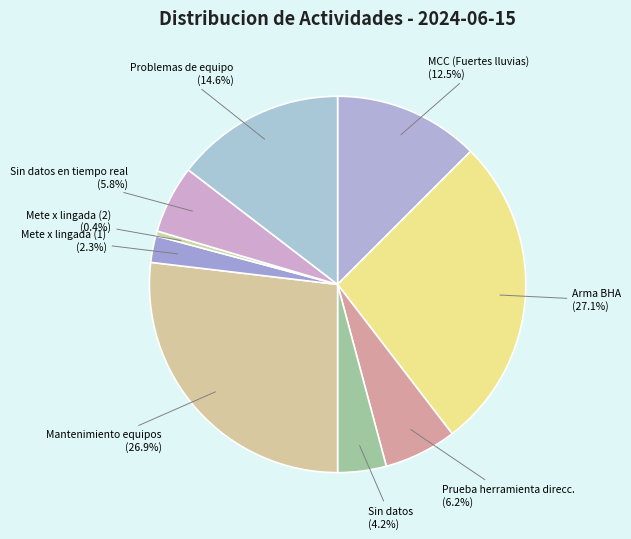

Which has a higher value, Sin datos en tiempo real or Arma BHA?

Arma BHA